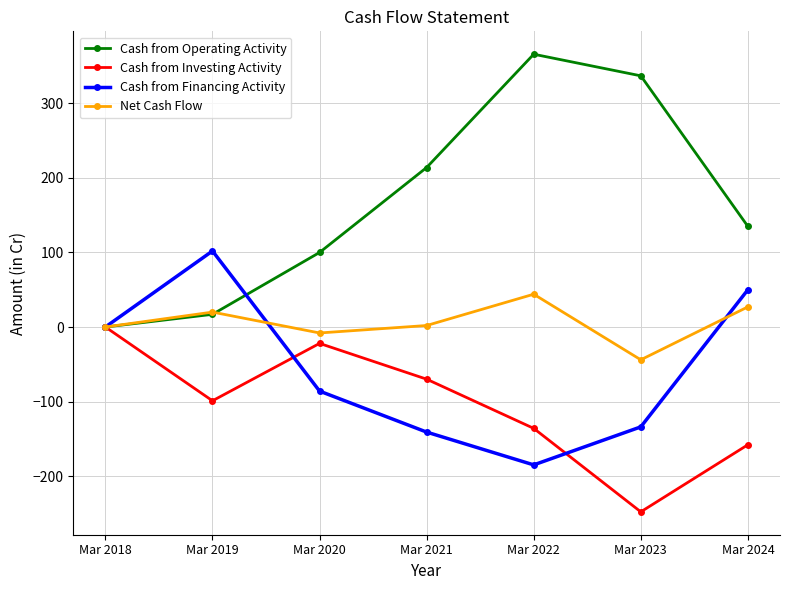

What is the difference between the second highest and minimum values in the Cash from Operating Activity series?

337